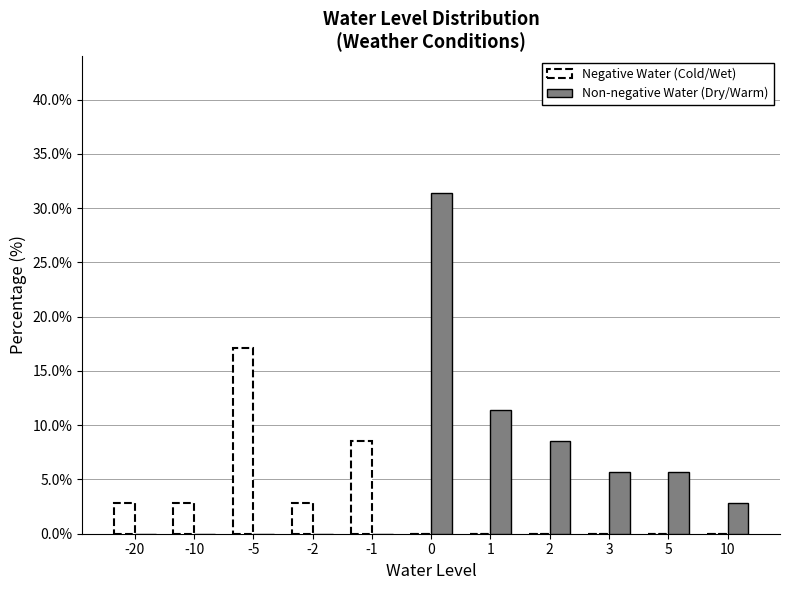

Reading left to right, extract all data points from this chart.

Negative Water (Cold/Wet): -20=2.9	-10=2.9	-5=17.1	-2=2.9	-1=8.6	0=0.0	1=0.0	2=0.0	3=0.0	5=0.0	10=0.0
Non-negative Water (Dry/Warm): -20=0.0	-10=0.0	-5=0.0	-2=0.0	-1=0.0	0=31.4	1=11.4	2=8.6	3=5.7	5=5.7	10=2.9